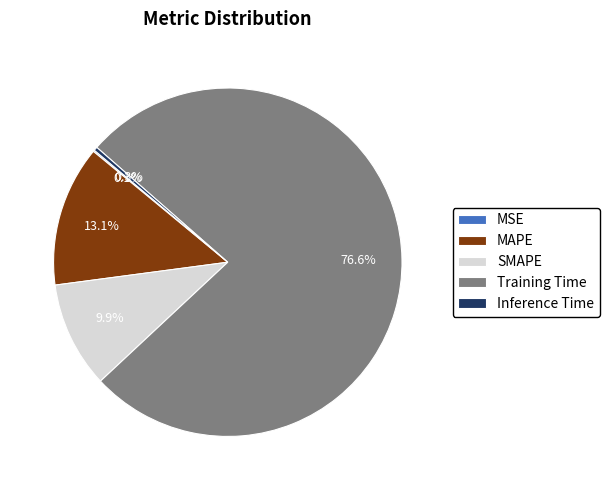

What portion of the pie excludes Inference Time?

99.7%